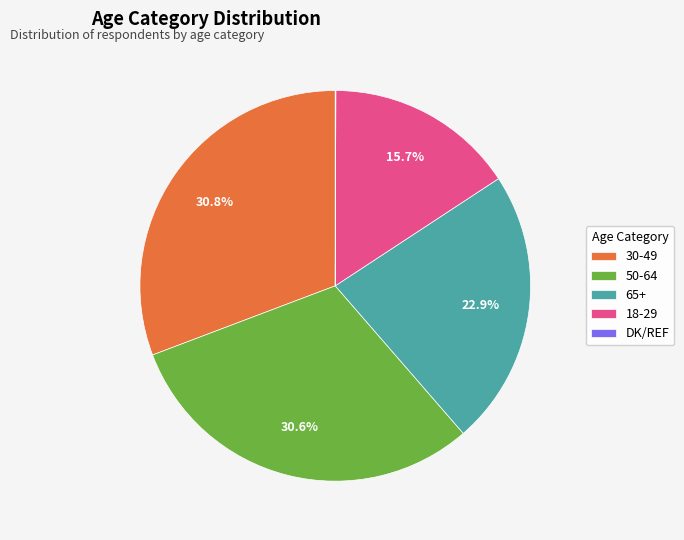

Does any single category account for the majority?

No